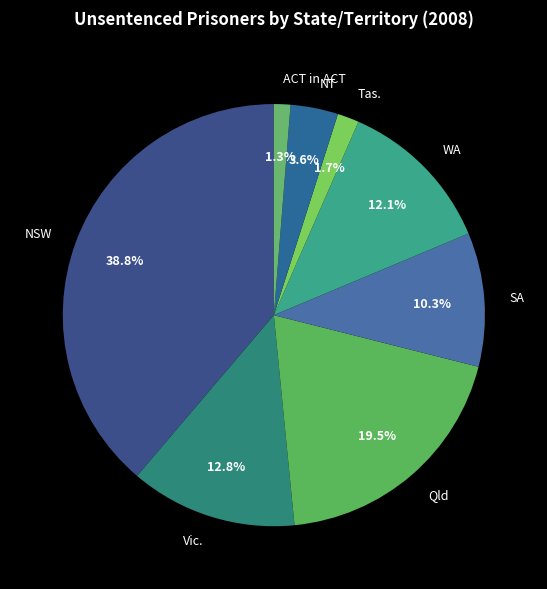

Is NT the majority of the pie?

No